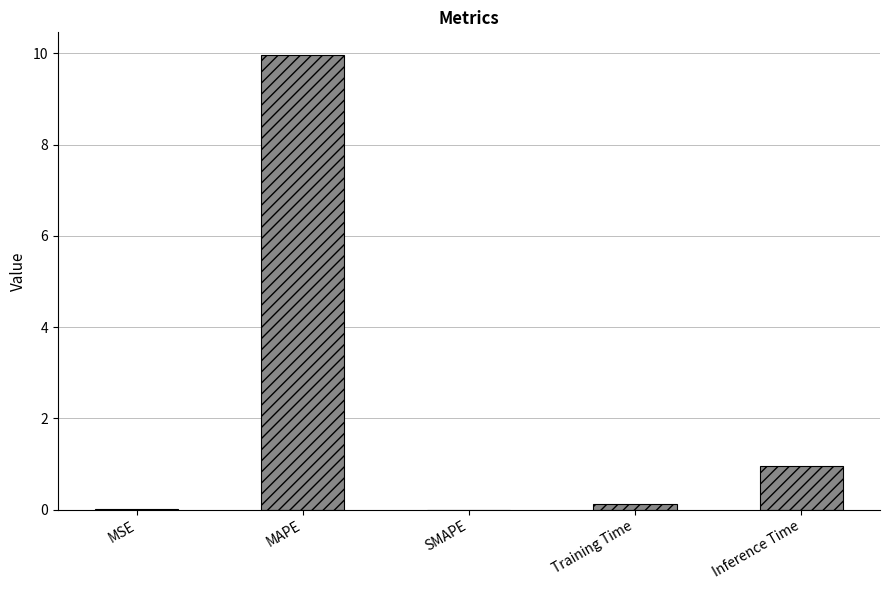

Approximately how many times larger is the value at Inference Time compared to MAPE?

0.1